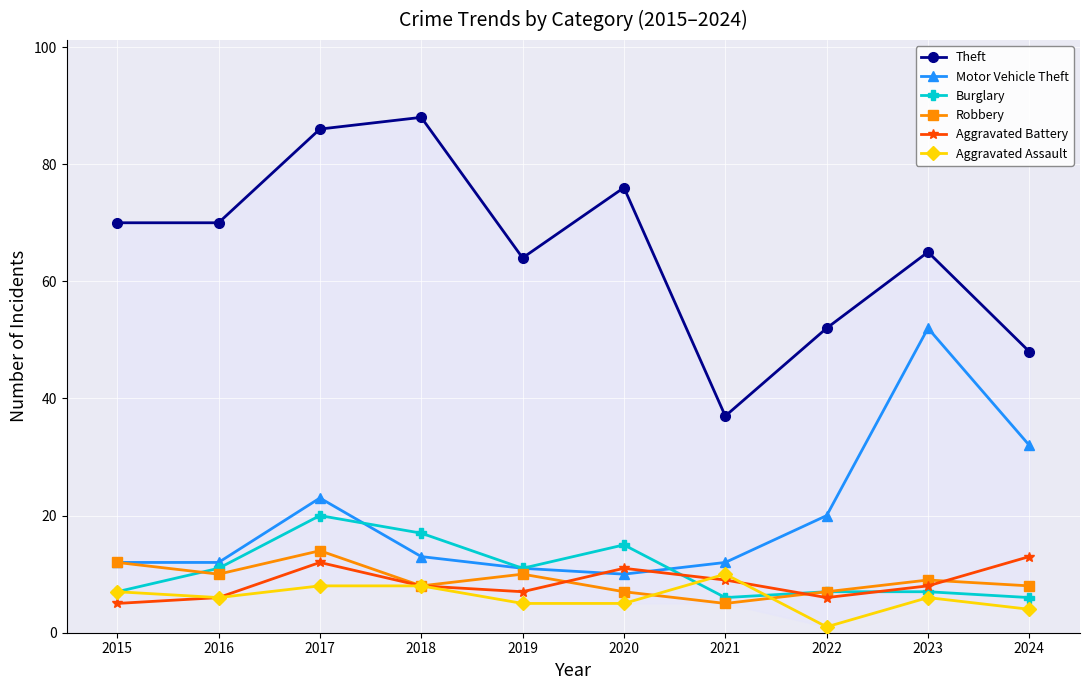

Reading right to left, list all the values displayed in this chart.

Theft: 2024=48	2023=65	2022=52	2021=37	2020=76	2019=64	2018=88	2017=86	2016=70	2015=70
Motor Vehicle Theft: 2024=32	2023=52	2022=20	2021=12	2020=10	2019=11	2018=13	2017=23	2016=12	2015=12
Burglary: 2024=6	2023=7	2022=7	2021=6	2020=15	2019=11	2018=17	2017=20	2016=11	2015=7
Robbery: 2024=8	2023=9	2022=7	2021=5	2020=7	2019=10	2018=8	2017=14	2016=10	2015=12
Aggravated Battery: 2024=13	2023=8	2022=6	2021=9	2020=11	2019=7	2018=8	2017=12	2016=6	2015=5
Aggravated Assault: 2024=4	2023=6	2022=1	2021=10	2020=5	2019=5	2018=8	2017=8	2016=6	2015=7